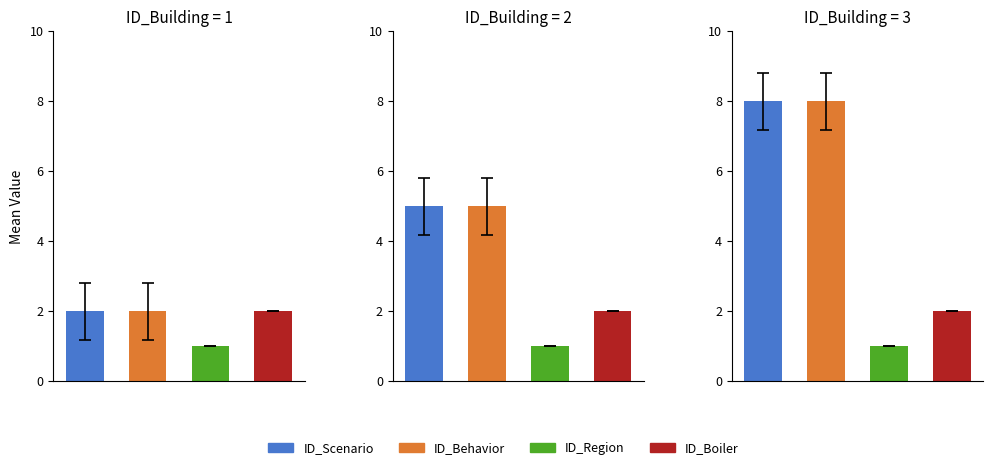

Is it true that ID_Boiler equals 1 at 3?

False